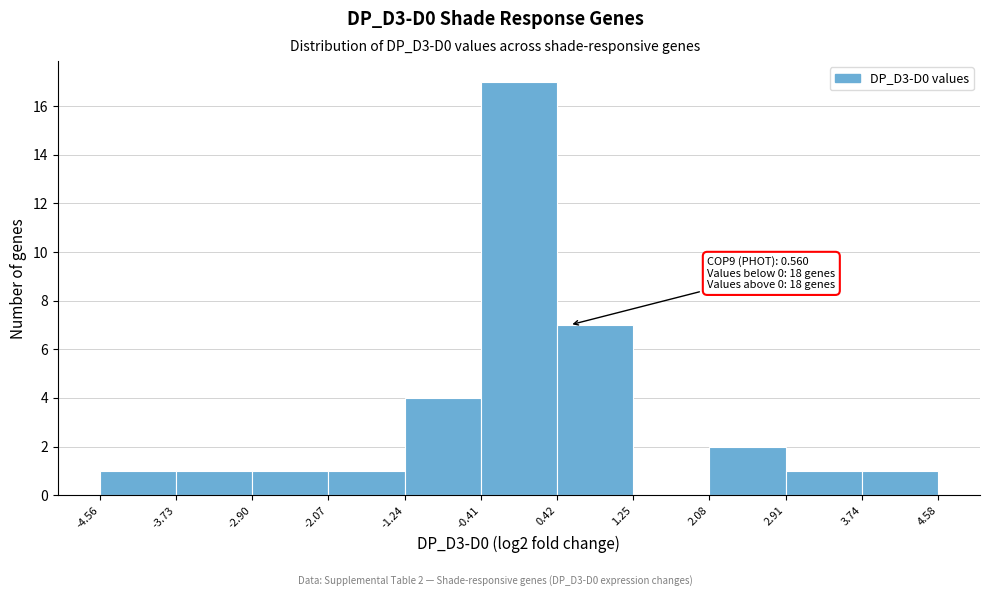

Over which range of the x-axis is the bar tallest?

-0.41 to 0.42